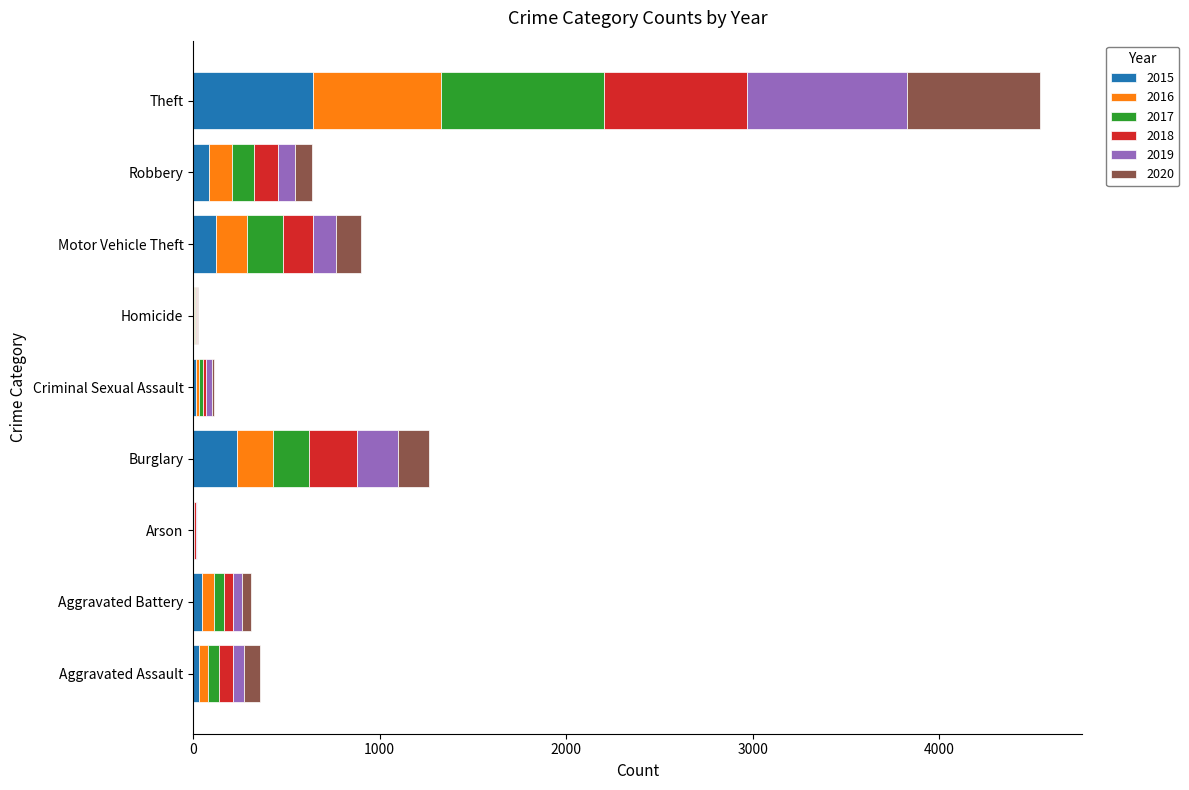

At which category is the sum across all series the highest?

Theft